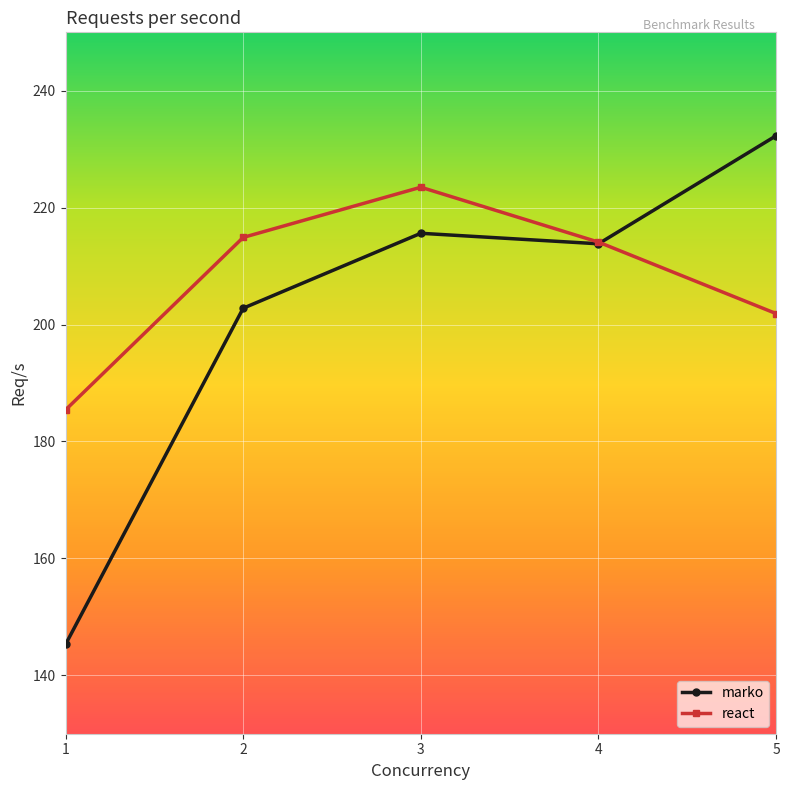

True or false: marko has a value of 202.8 at 2.

True